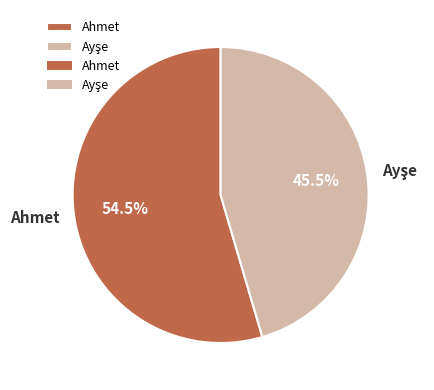

What portion of the pie excludes Ahmet?

45.5%